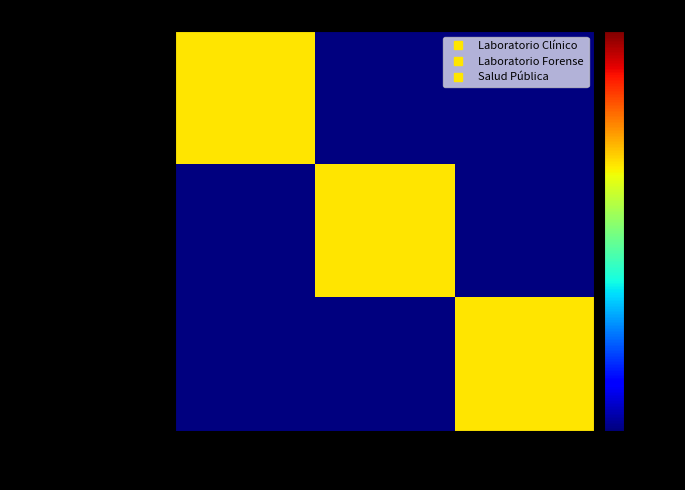

Which series has the widest spread of values?

Laboratorio Clínico